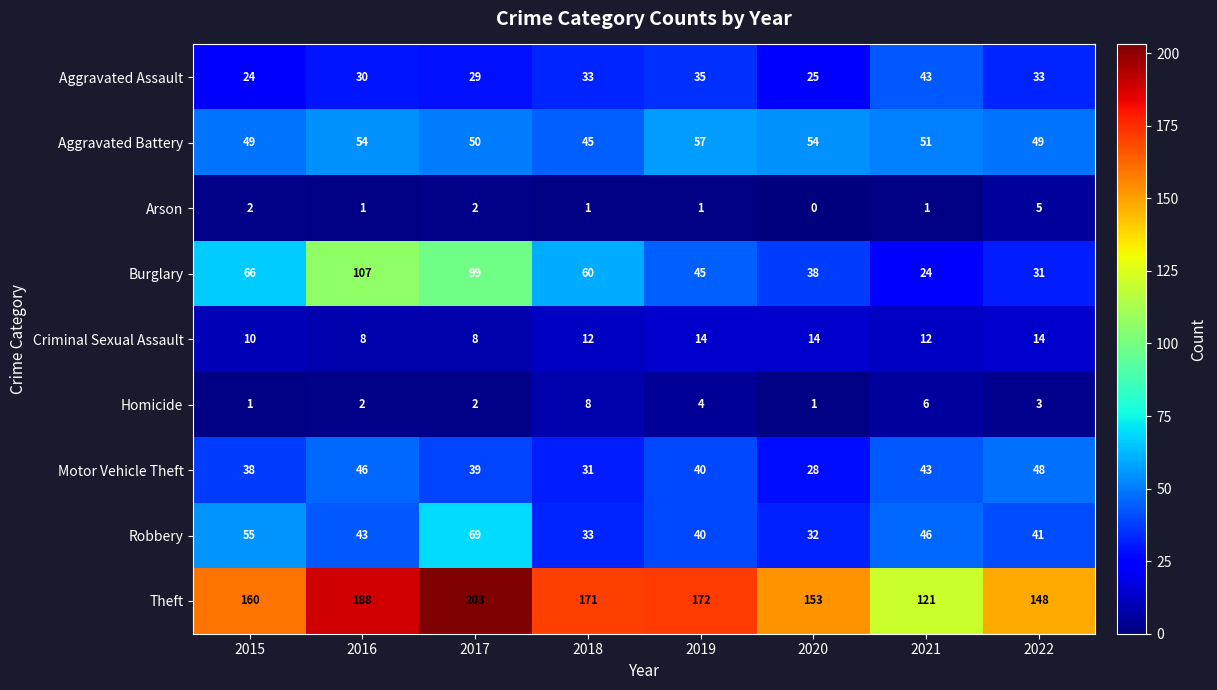

At which label does Burglary first exceed 60?

2015